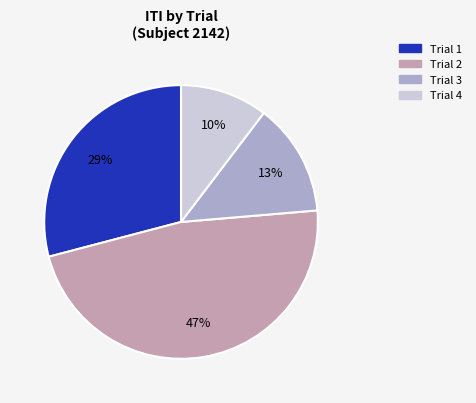

To the nearest percent, what portion does Trial 3 represent?

13%